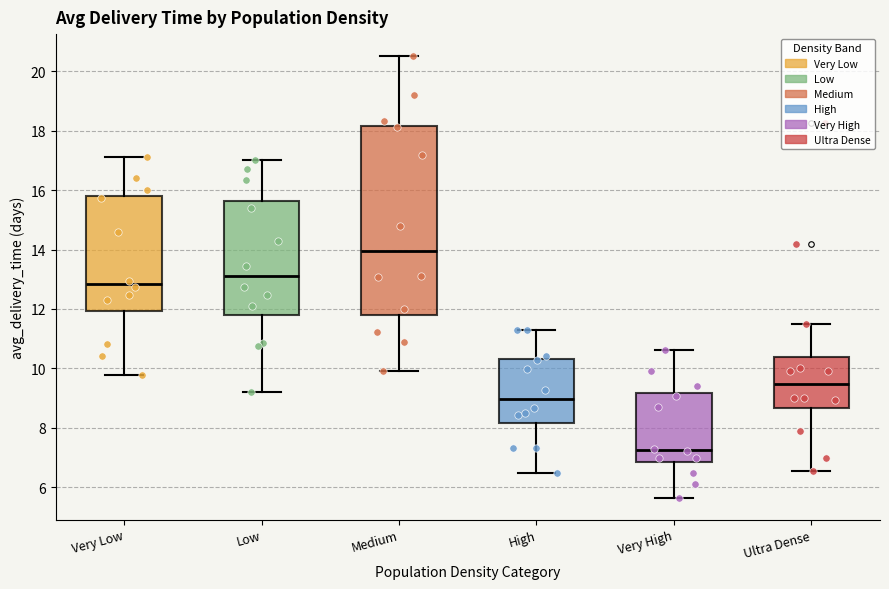

Reading left to right, read every box against the y-axis: the position of its median line, the range the box covers, and the ends of its whiskers. The values are not printed on the chart, so give them approximately, as read against the axis.

Very Low: median 12.8, box 12.0 to 15.8, whiskers 9.8 to 17.2
Low: median 13.2, box 11.8 to 15.6, whiskers 9.2 to 17.0
Medium: median 14.0, box 11.8 to 18.2, whiskers 10.0 to 20.6
High: median 9.0, box 8.2 to 10.4, whiskers 6.4 to 11.4
Very High: median 7.2, box 6.8 to 9.2, whiskers 5.6 to 10.6
Ultra Dense: median 9.4, box 8.6 to 10.4, whiskers 6.6 to 11.4